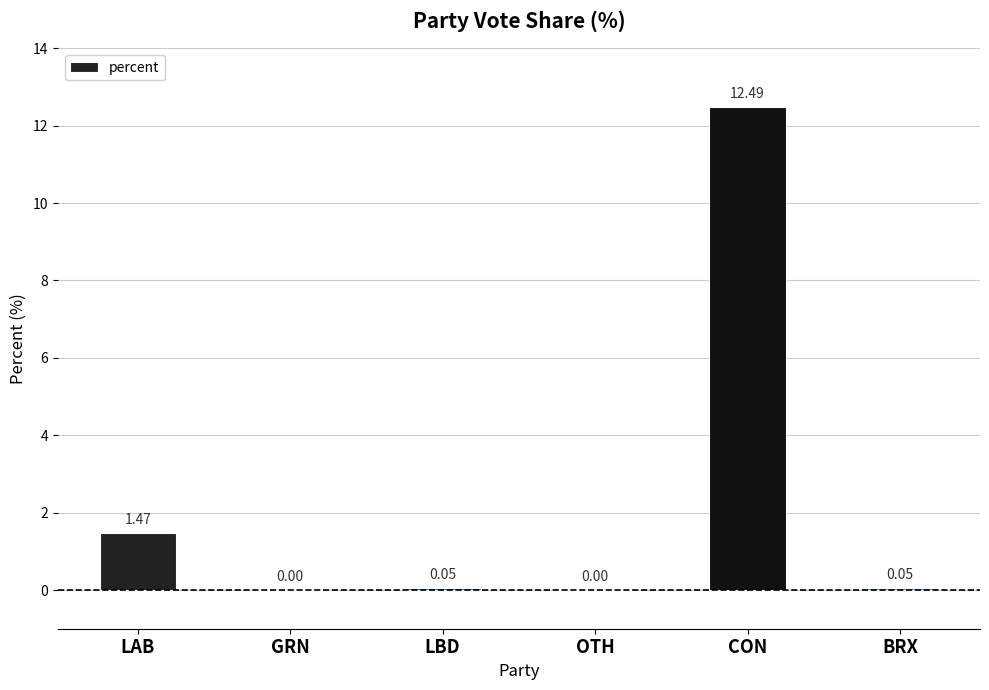

What is the sum of the values at OTH and CON?

12.5